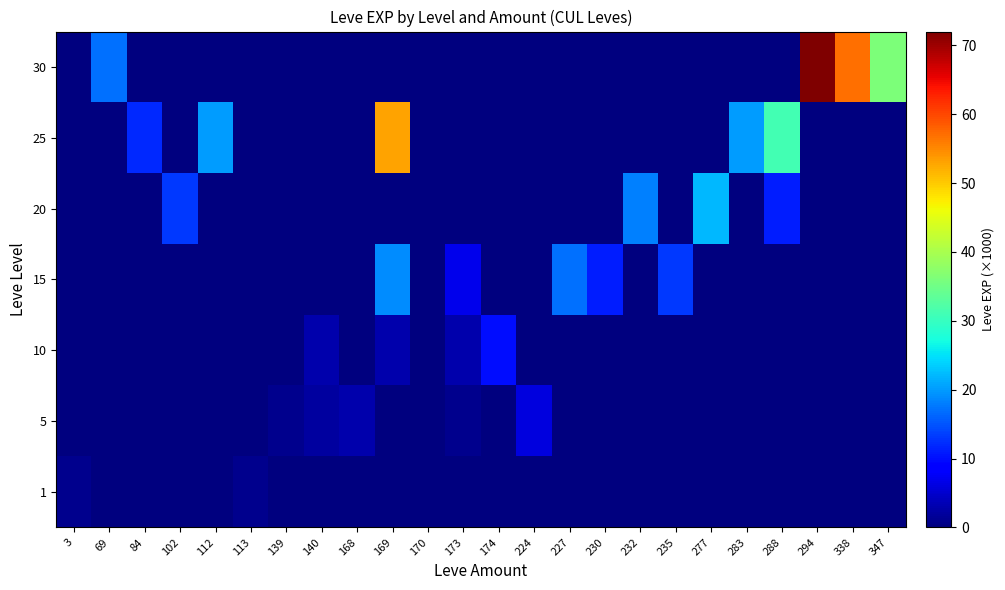

Reading left to right, what are all the values shown in this chart?

1: 3=1	69=0	84=0	102=0	112=0	113=1	139=0	140=0	168=0	169=0	170=0	173=0	174=0	224=0	227=0	230=0	232=0	235=0	277=0	283=0	288=0	294=0	338=0	347=0
5: 3=0	69=0	84=0	102=0	112=0	113=0	139=1	140=2	168=3	169=0	170=0	173=1	174=0	224=6	227=0	230=0	232=0	235=0	277=0	283=0	288=0	294=0	338=0	347=0
10: 3=0	69=0	84=0	102=0	112=0	113=0	139=0	140=3	168=0	169=3	170=0	173=3	174=10	224=0	227=0	230=0	232=0	235=0	277=0	283=0	288=0	294=0	338=0	347=0
15: 3=0	69=0	84=0	102=0	112=0	113=0	139=0	140=0	168=0	169=19	170=0	173=7	174=0	224=0	227=17	230=11	232=0	235=13	277=0	283=0	288=0	294=0	338=0	347=0
20: 3=0	69=0	84=0	102=13	112=0	113=0	139=0	140=0	168=0	169=0	170=0	173=0	174=0	224=0	227=0	230=0	232=18	235=0	277=22	283=0	288=11	294=0	338=0	347=0
25: 3=0	69=0	84=12	102=0	112=20	113=0	139=0	140=0	168=0	169=53	170=0	173=0	174=0	224=0	227=0	230=0	232=0	235=0	277=0	283=20	288=31	294=0	338=0	347=0
30: 3=0	69=17	84=0	102=0	112=0	113=0	139=0	140=0	168=0	169=0	170=0	173=0	174=0	224=0	227=0	230=0	232=0	235=0	277=0	283=0	288=0	294=72	338=57	347=36